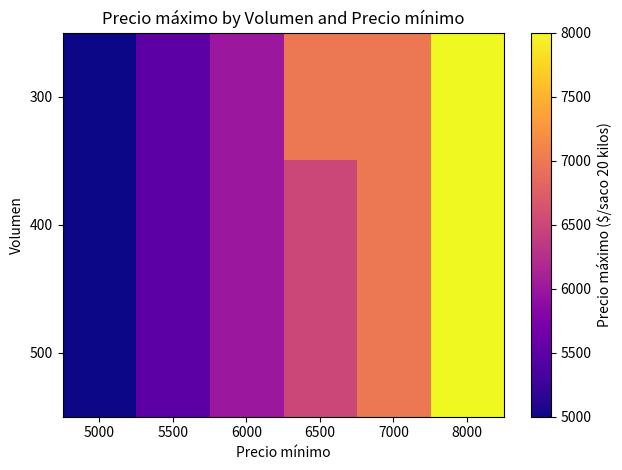

Rank the series by their maximum value, from lowest to highest.

300, 400, 500